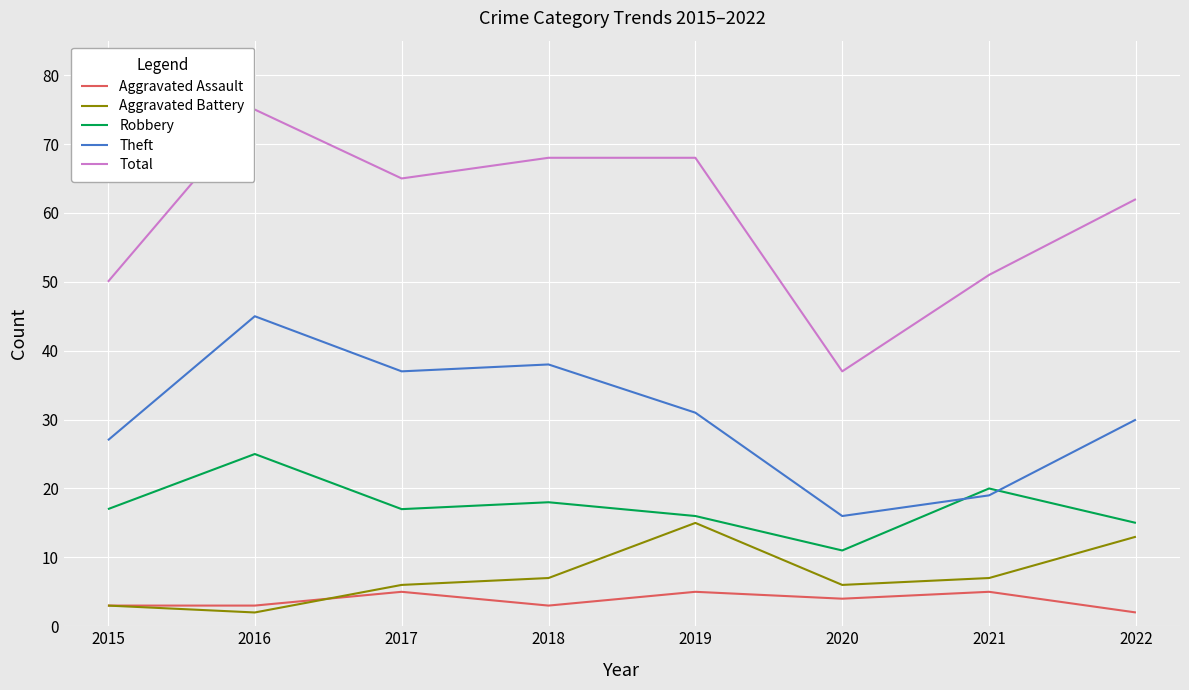

Rank the series by their maximum value, from lowest to highest.

Aggravated Assault, Aggravated Battery, Robbery, Theft, Total